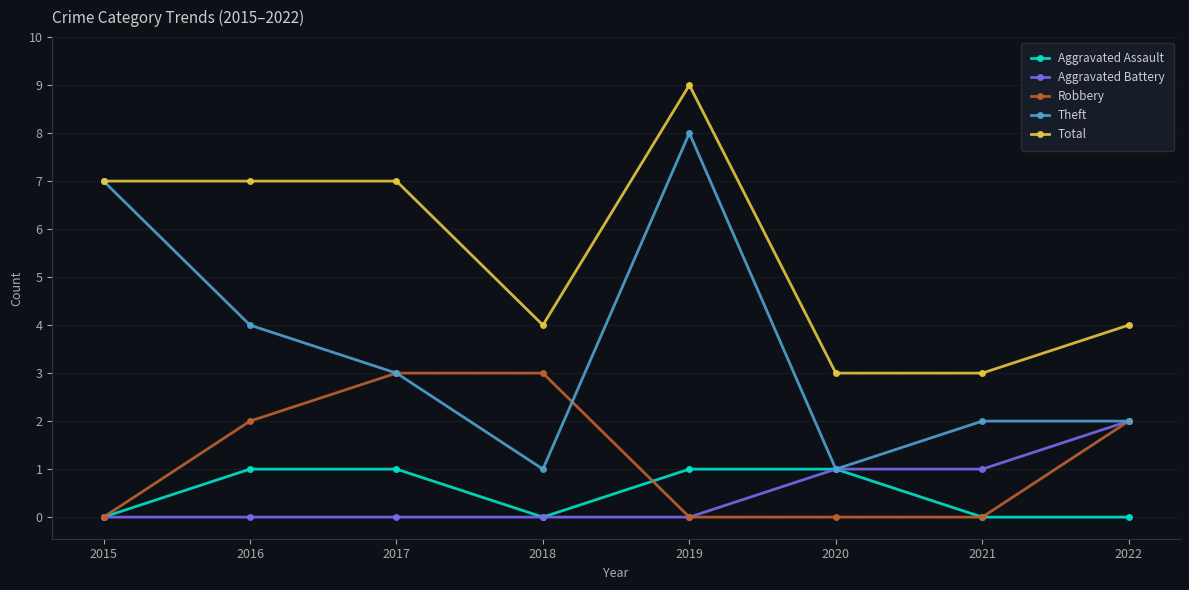

Rank the series by their maximum value, from highest to lowest.

Total, Theft, Robbery, Aggravated Battery, Aggravated Assault